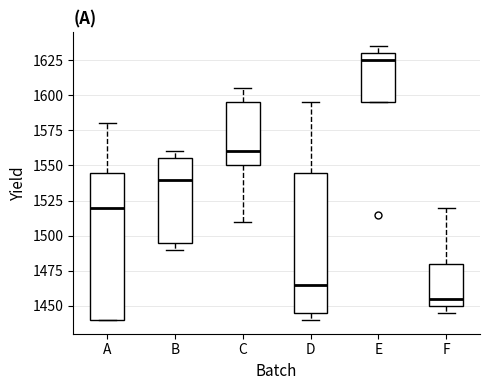

Reading left to right, read every box against the y-axis: the position of its median line, the range the box covers, and the ends of its whiskers. The values are not printed on the chart, so give them approximately, as read against the axis.

A: median 1520, box 1440 to 1545, whiskers 1440 to 1580
B: median 1540, box 1495 to 1555, whiskers 1490 to 1560
C: median 1560, box 1550 to 1595, whiskers 1510 to 1605
D: median 1465, box 1445 to 1545, whiskers 1440 to 1595
E: median 1625, box 1595 to 1630, whiskers 1595 to 1635
F: median 1455, box 1450 to 1480, whiskers 1445 to 1520